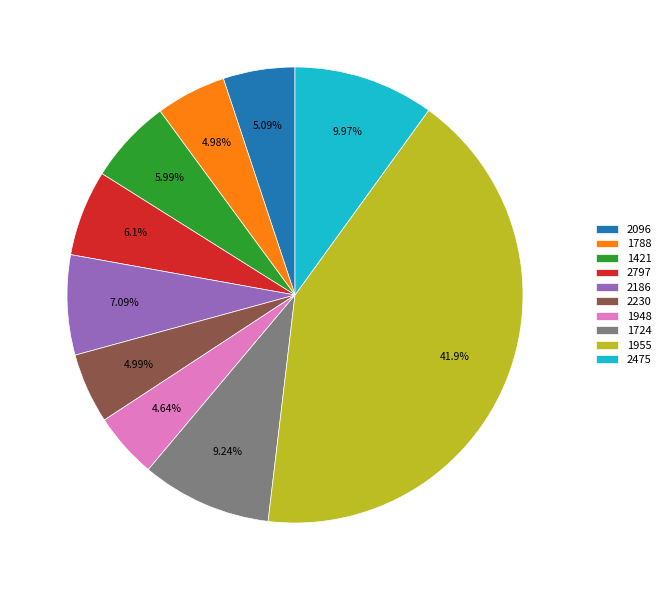

Approximately how many times larger is the value at 1788 compared to 1724?

0.5